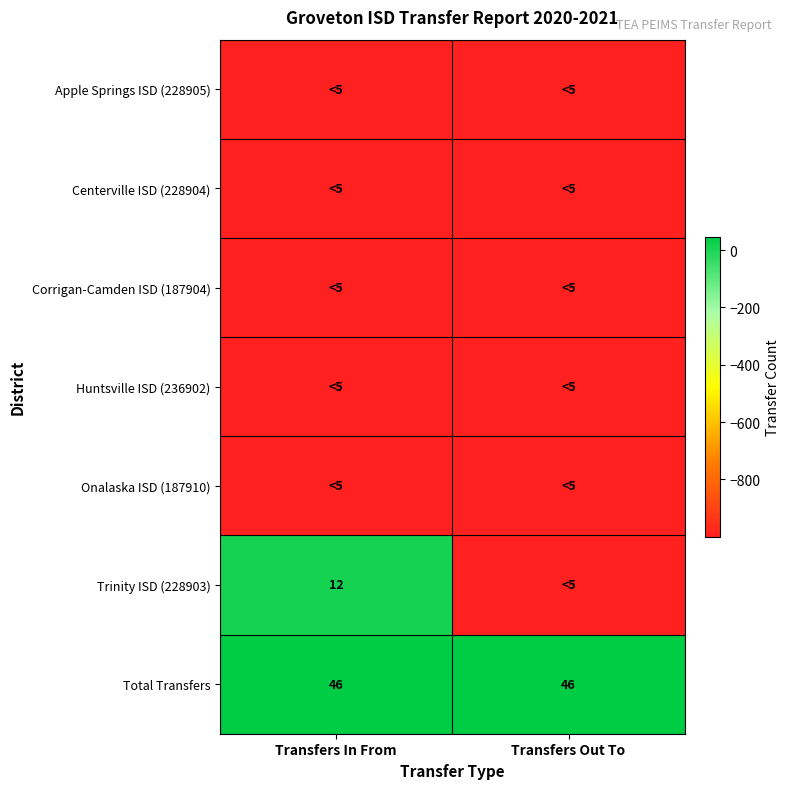

True or false: Trinity ISD (228903) has a value of 21 at Transfers In From.

False